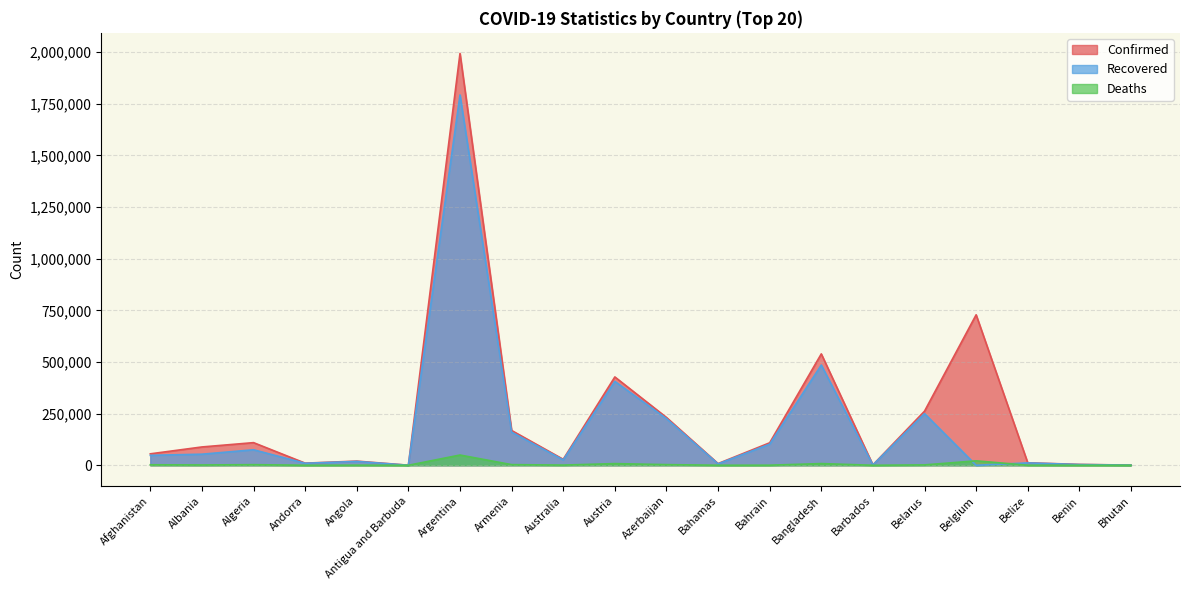

Which series has the largest range (max minus min)?

Confirmed